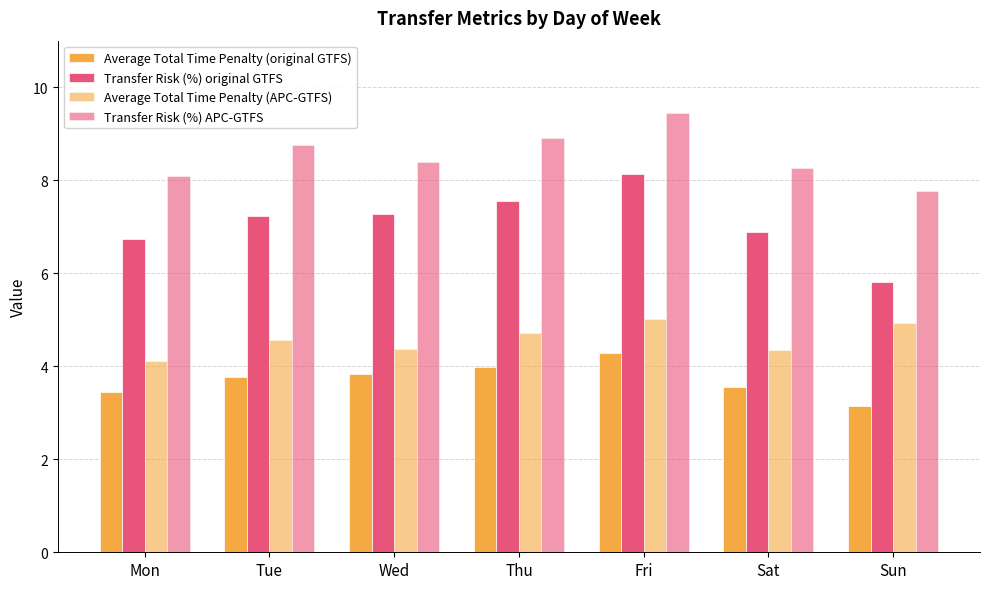

What is the maximum value shown in the chart?

9.4